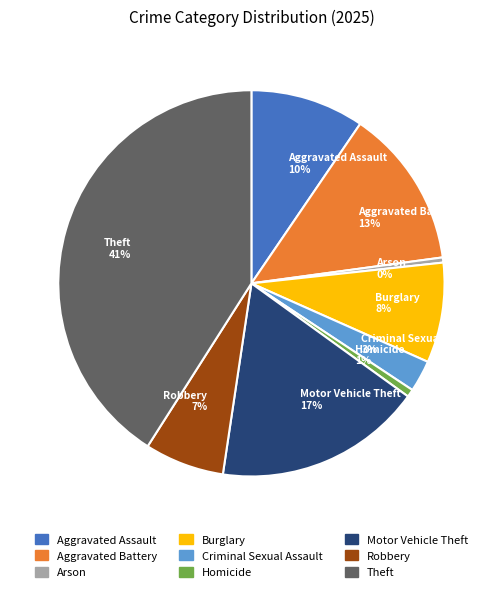

Does Homicide account for over 50% of the chart?

No